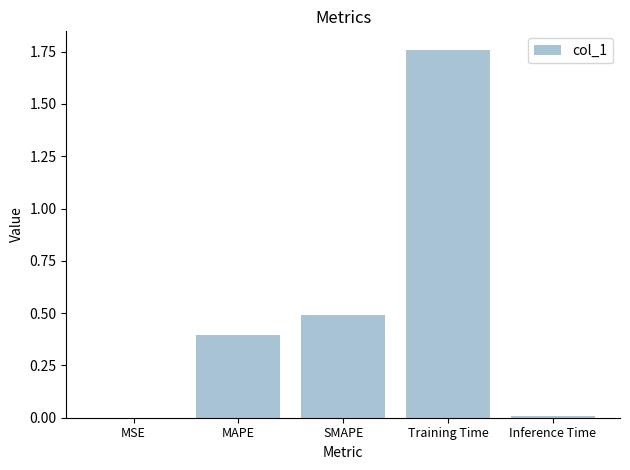

Which has a higher value, MAPE or Training Time?

Training Time